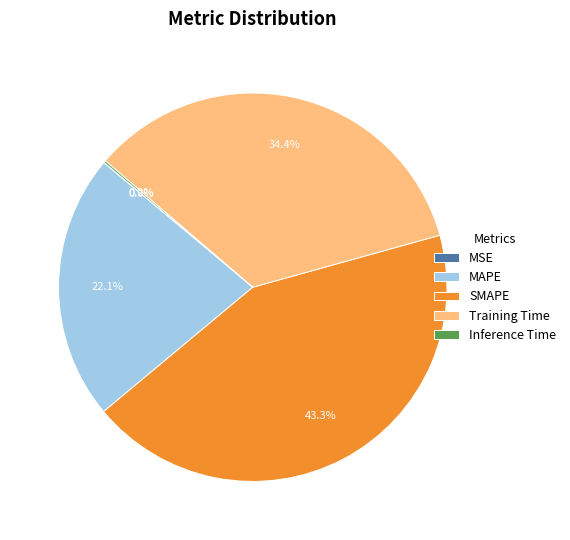

Between Training Time and MAPE, which is larger?

Training Time